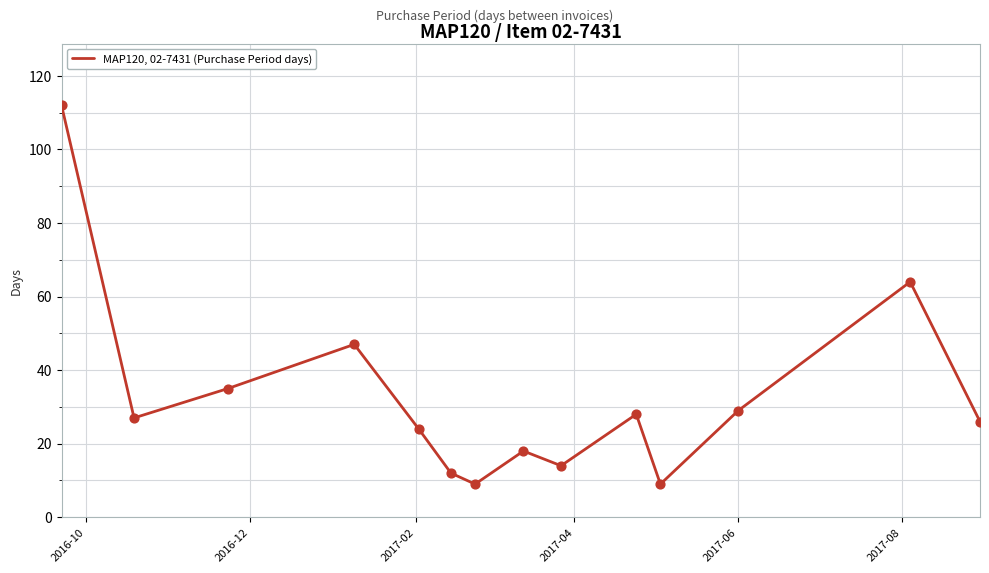

What is the difference between the maximum and minimum values?

103